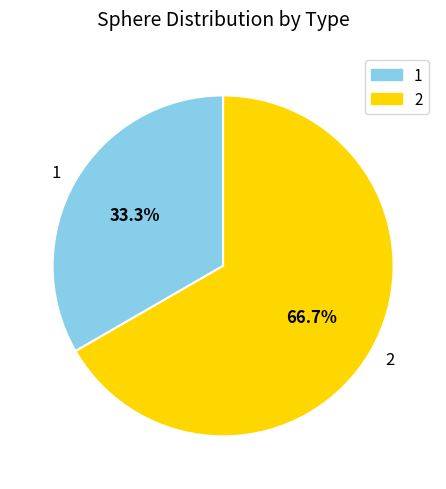

Which category accounts for the majority?

2